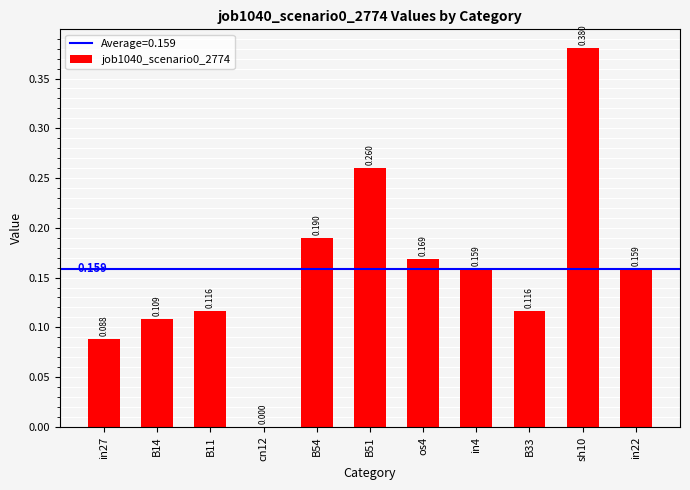

Does the chart contain stacked bars?

No